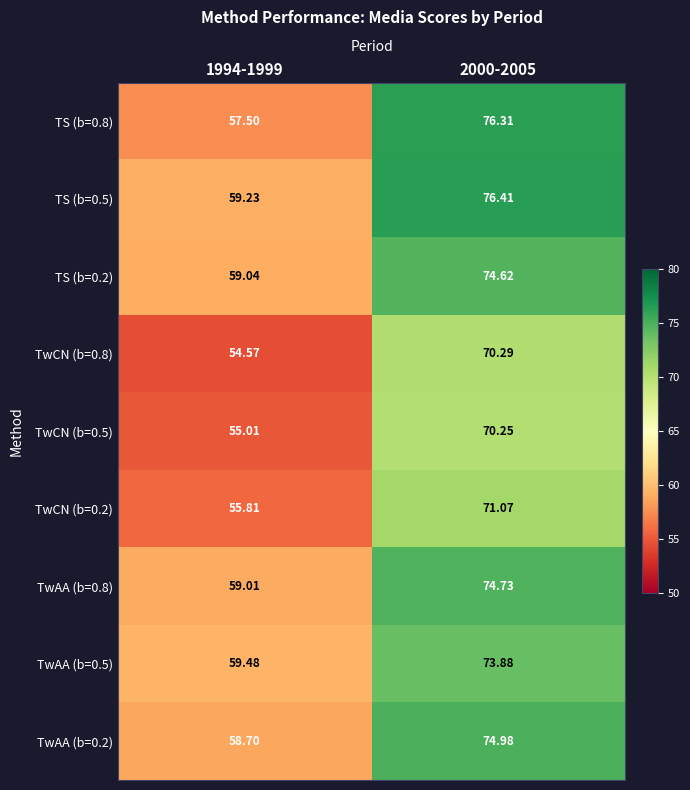

Which series changed the most between 1994-1999 and 2000-2005?

TS (b=0.8)